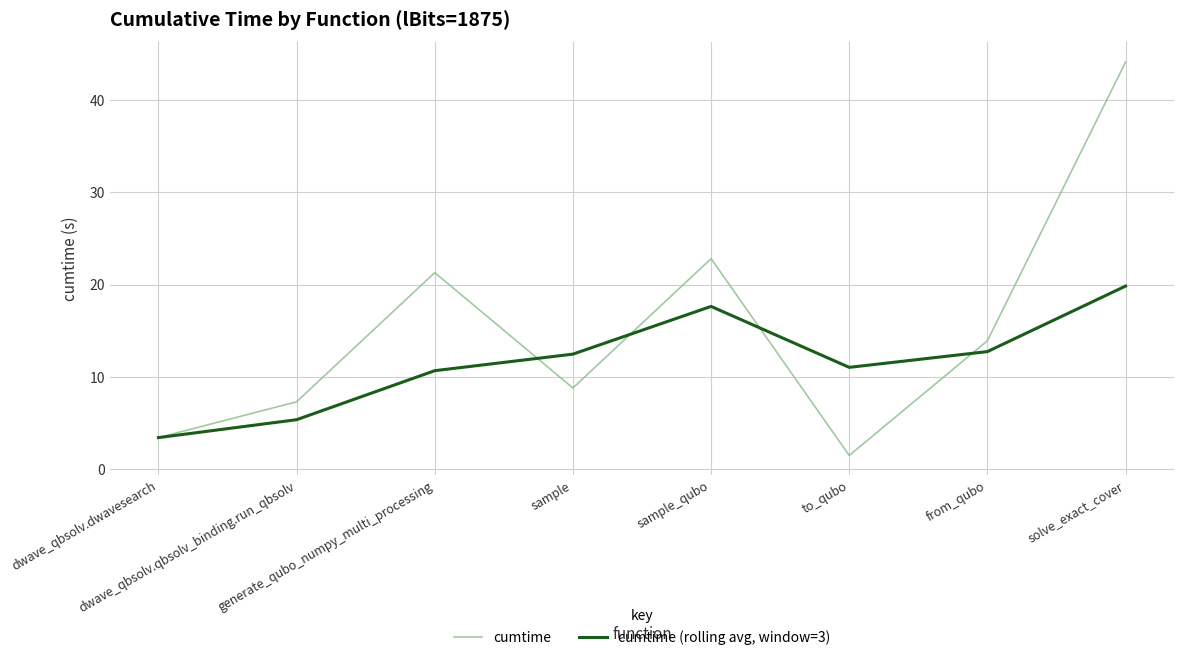

Which category has the highest value across all series?

solve_exact_cover